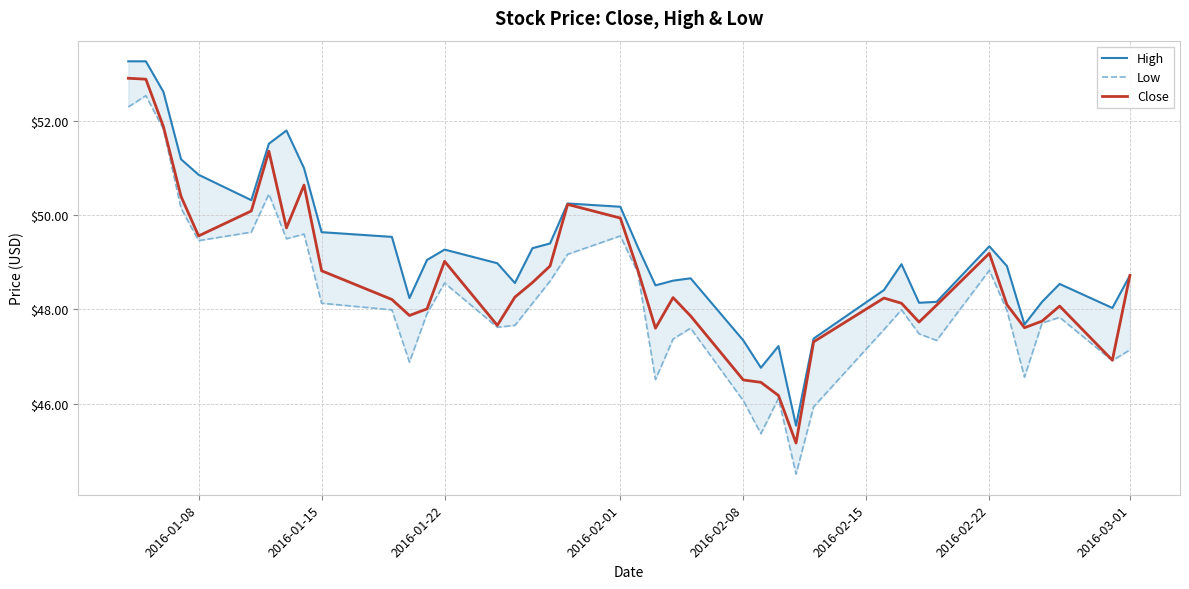

List the series in order of their overall mean, highest first.

High, Close, Low